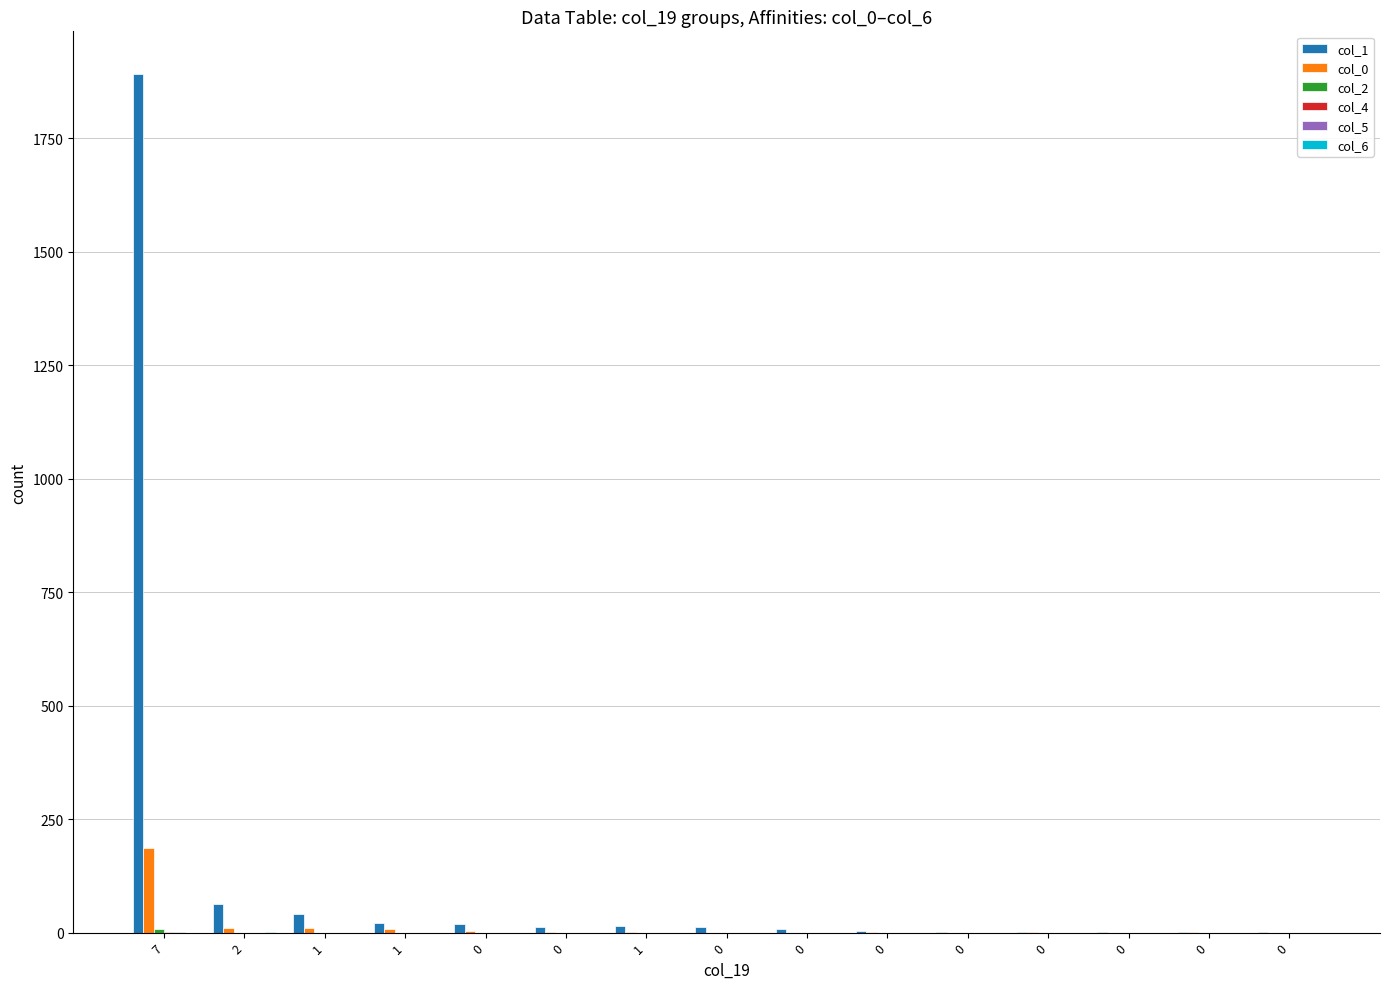

Count the number of data series in this chart.

6